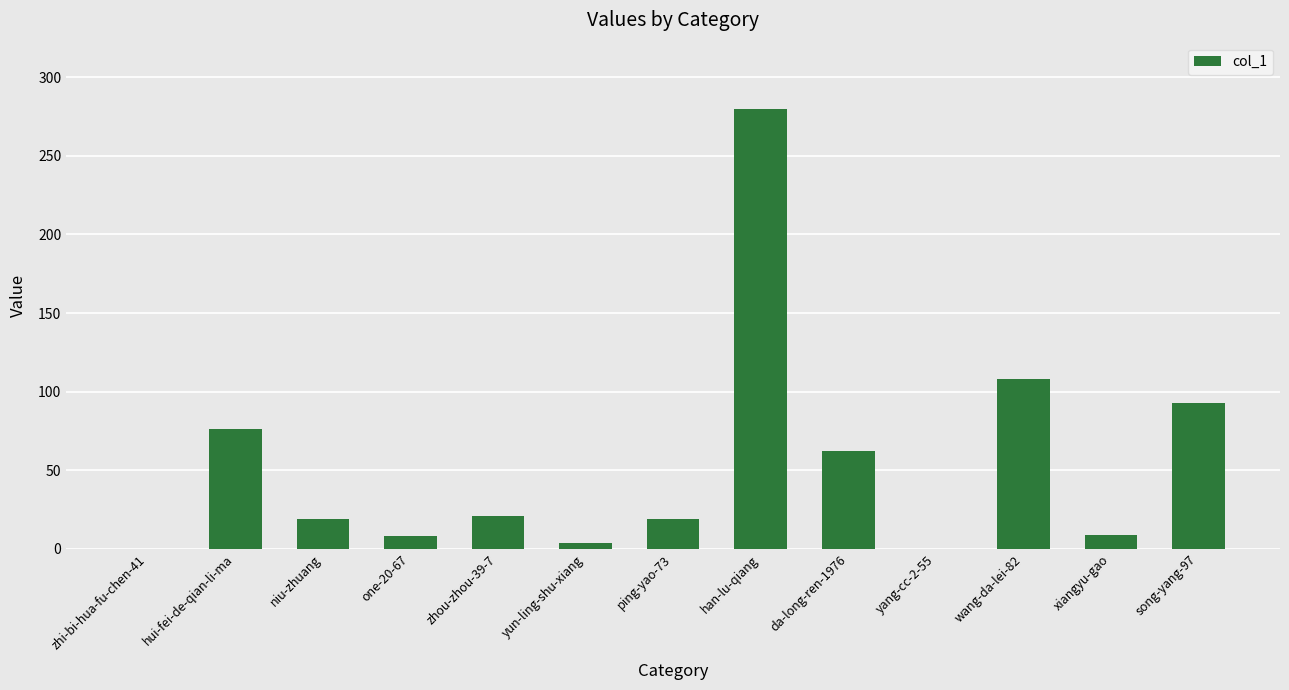

What is the maximum value shown in the chart?

280